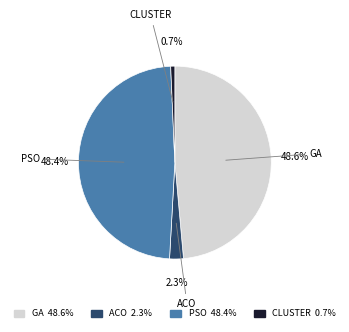

To the nearest percent, what percentage of the pie is ACO?

2%